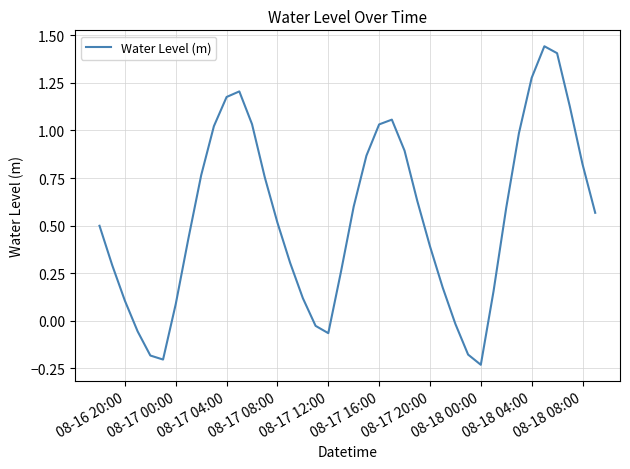

What is the difference between the maximum and minimum values?

1.7